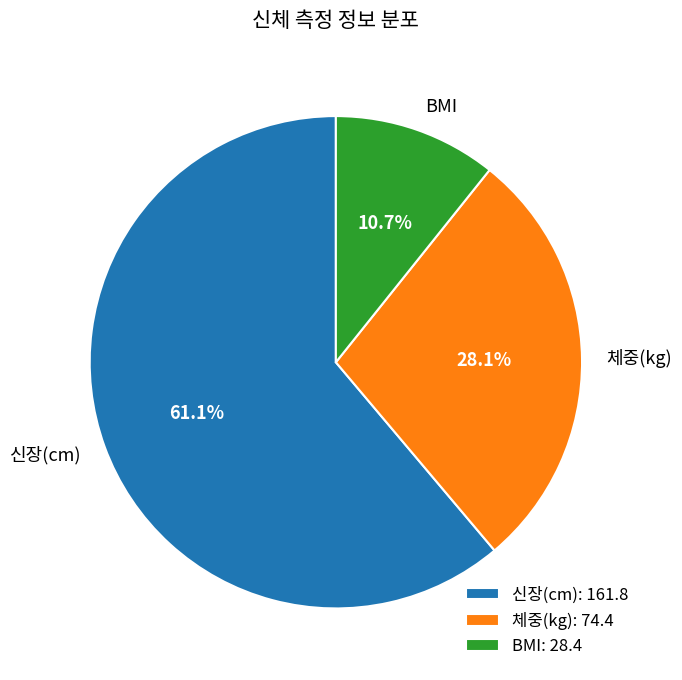

Does any single category account for the majority?

Yes